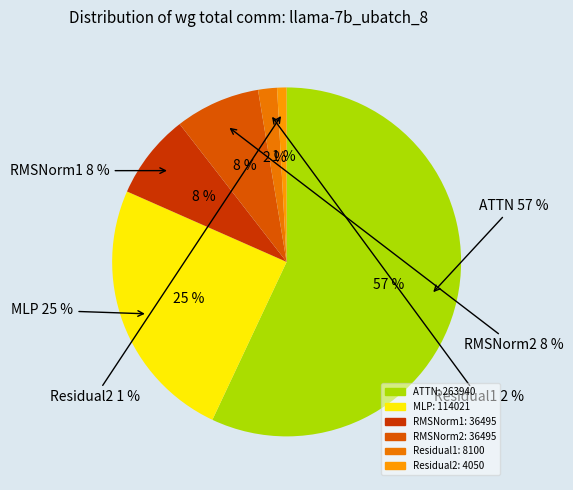

How many slices are in this pie chart?

6